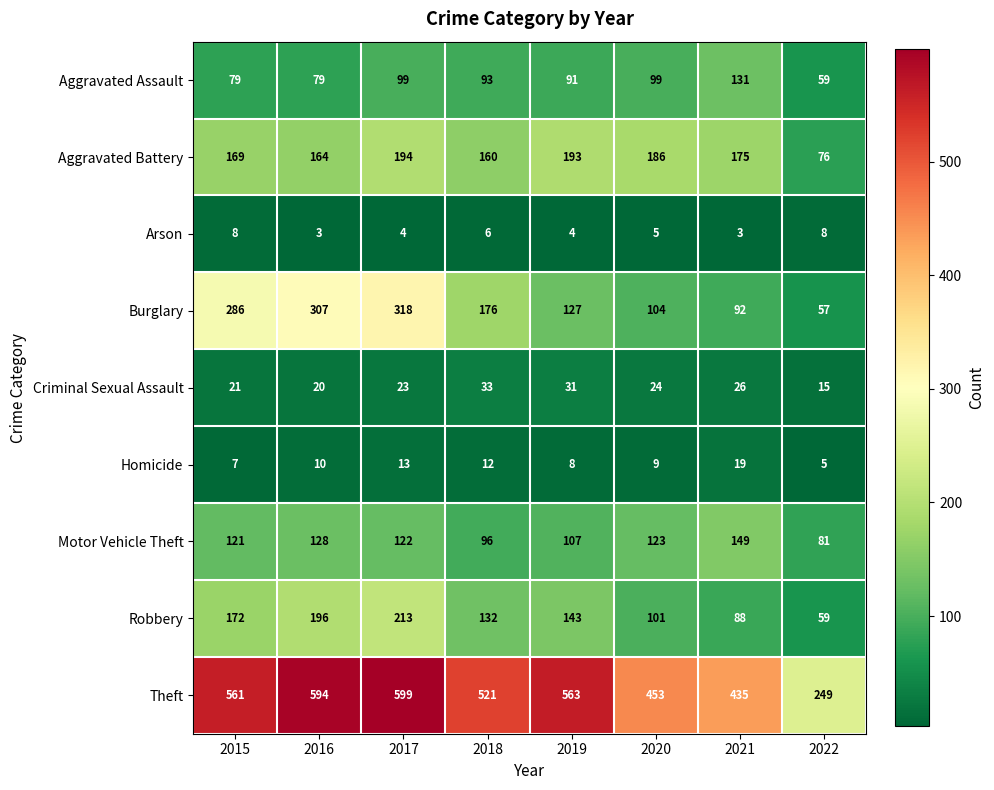

Which series changed the most between 2017 and 2022?

Theft